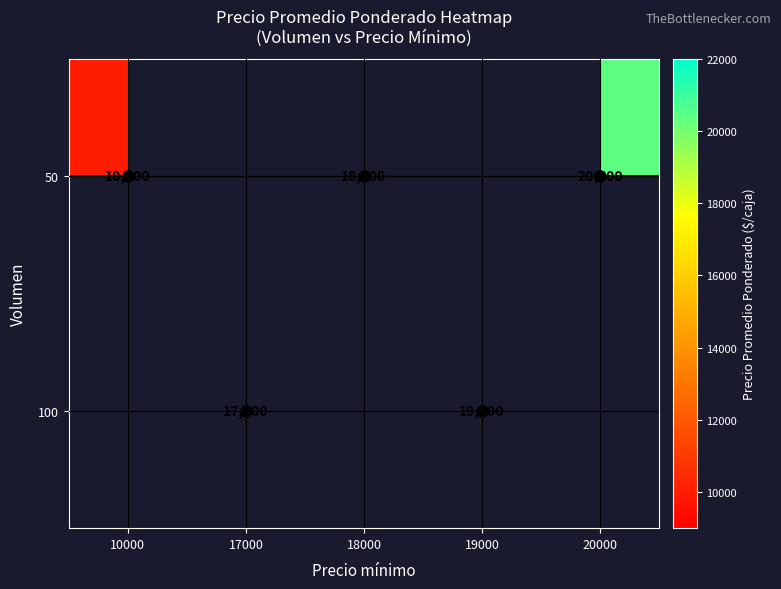

Rank the series by their average value, from lowest to highest.

50, 100